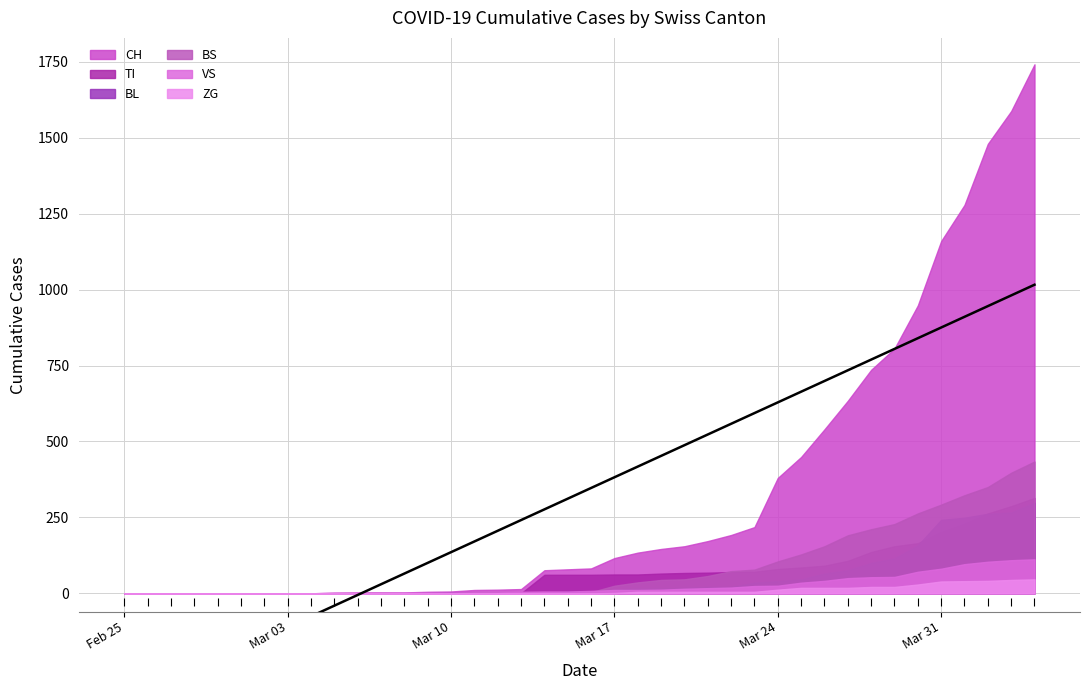

The VS series shows 47 at 2020-02-29. True or false?

False